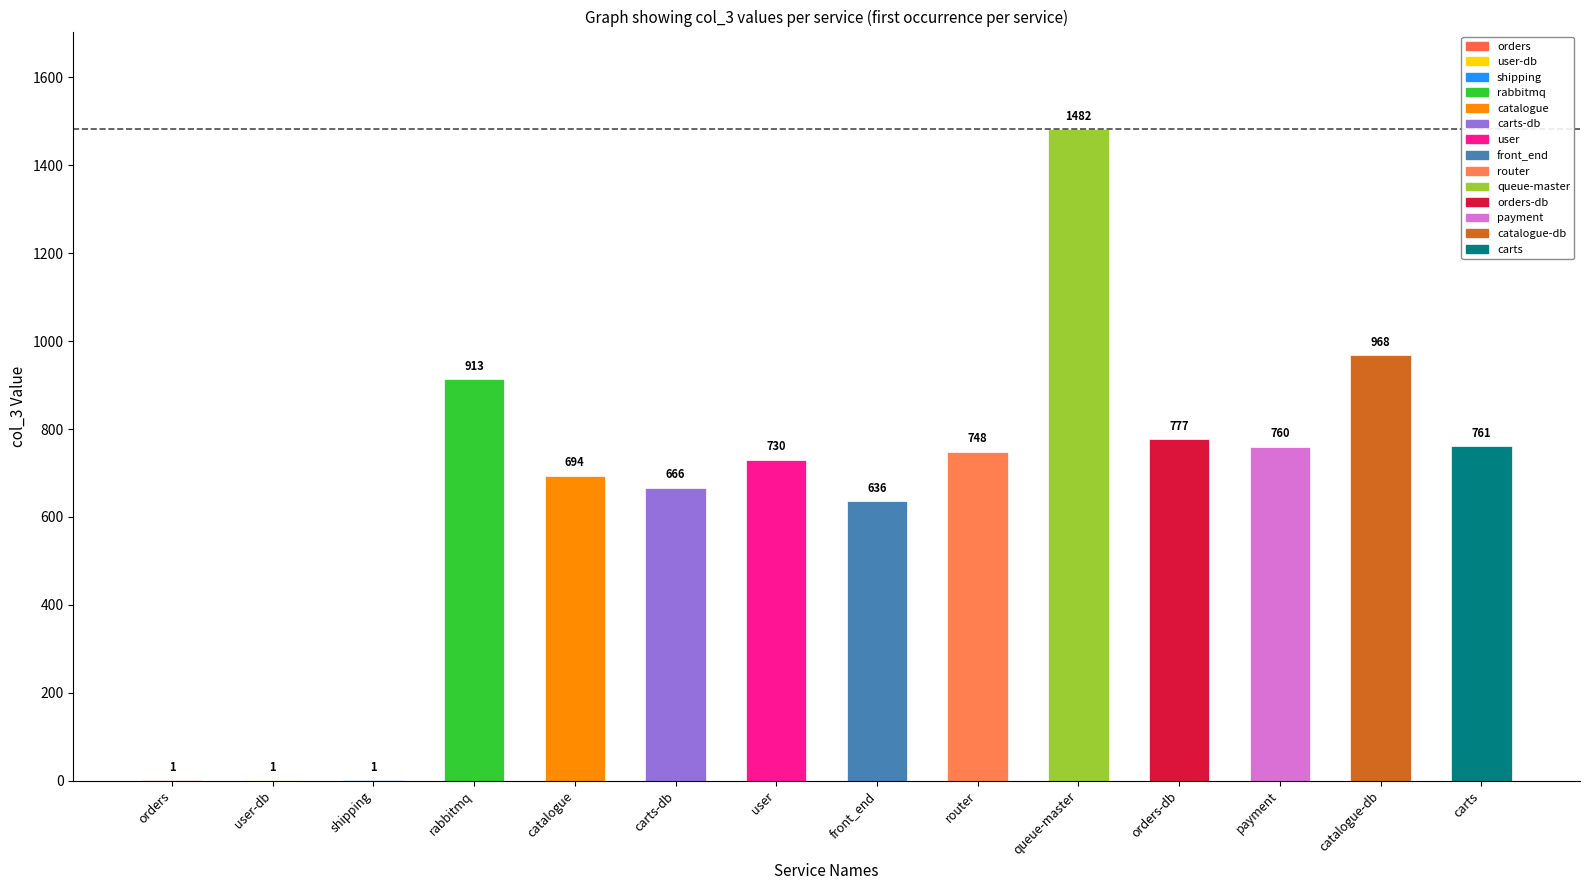

Reading right to left, extract all data points from this chart.

761	968	760	777	1482	748	636	730	666	694	913	1	1	1